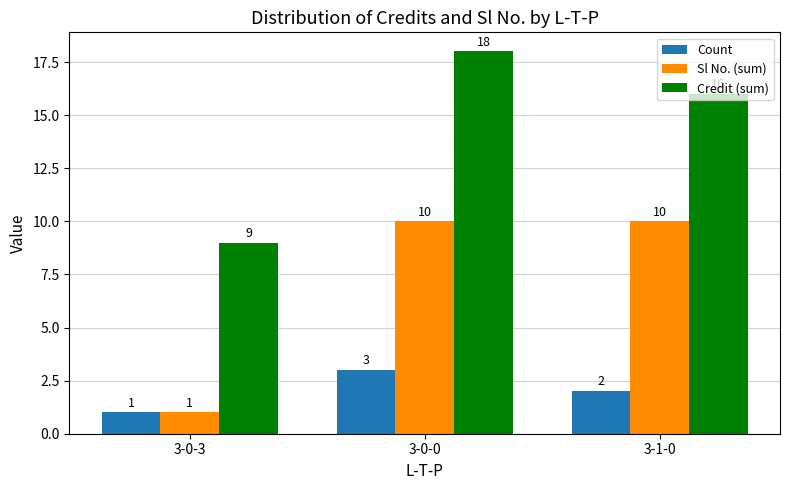

Rank the series by their average value, from highest to lowest.

Credit (sum), Sl No. (sum), Count